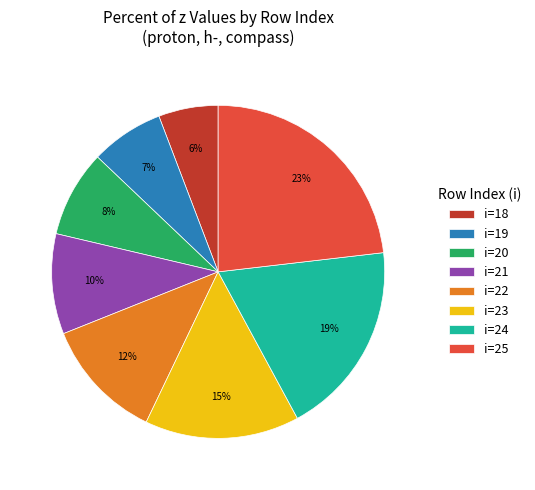

Does i=18 account for over 50% of the chart?

No